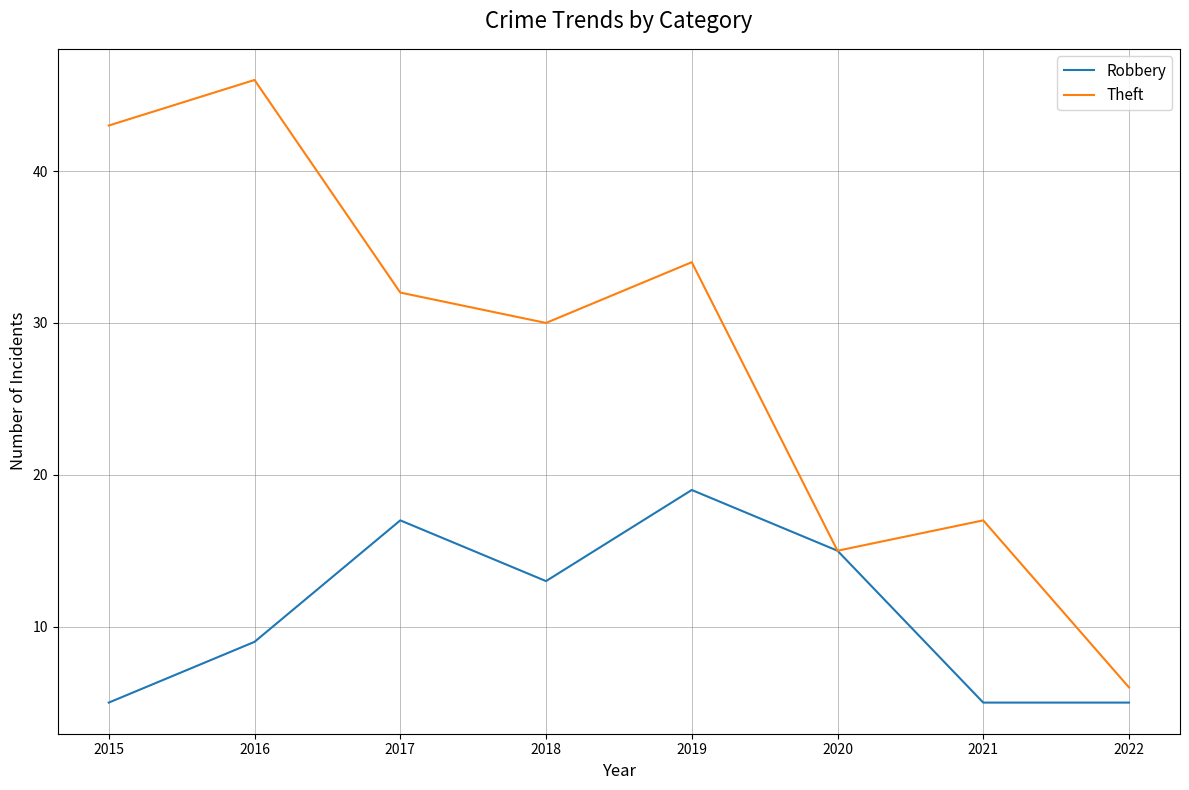

Which series changed the most between 2017 and 2020?

Theft